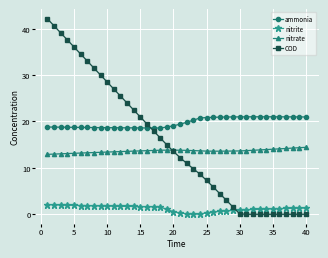

Count the number of categories in the chart.

40